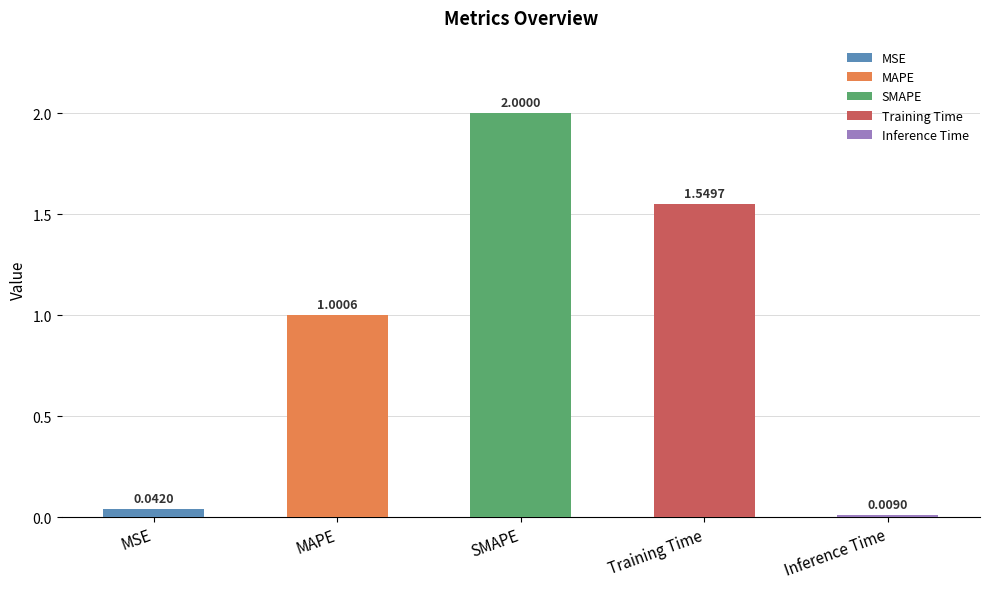

At which category does the chart reach its peak across all series?

SMAPE